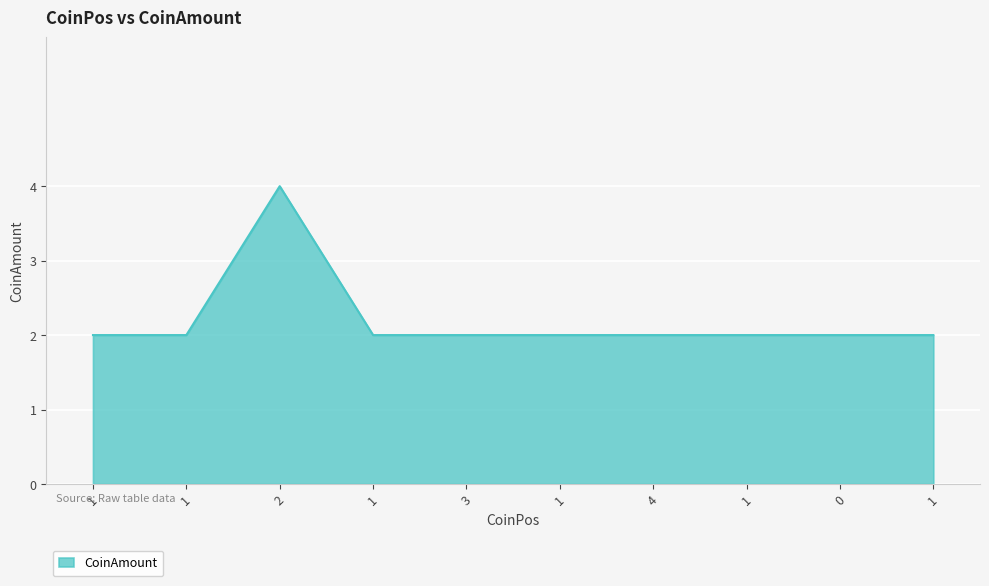

What is the label of the 5th point from the right?

1